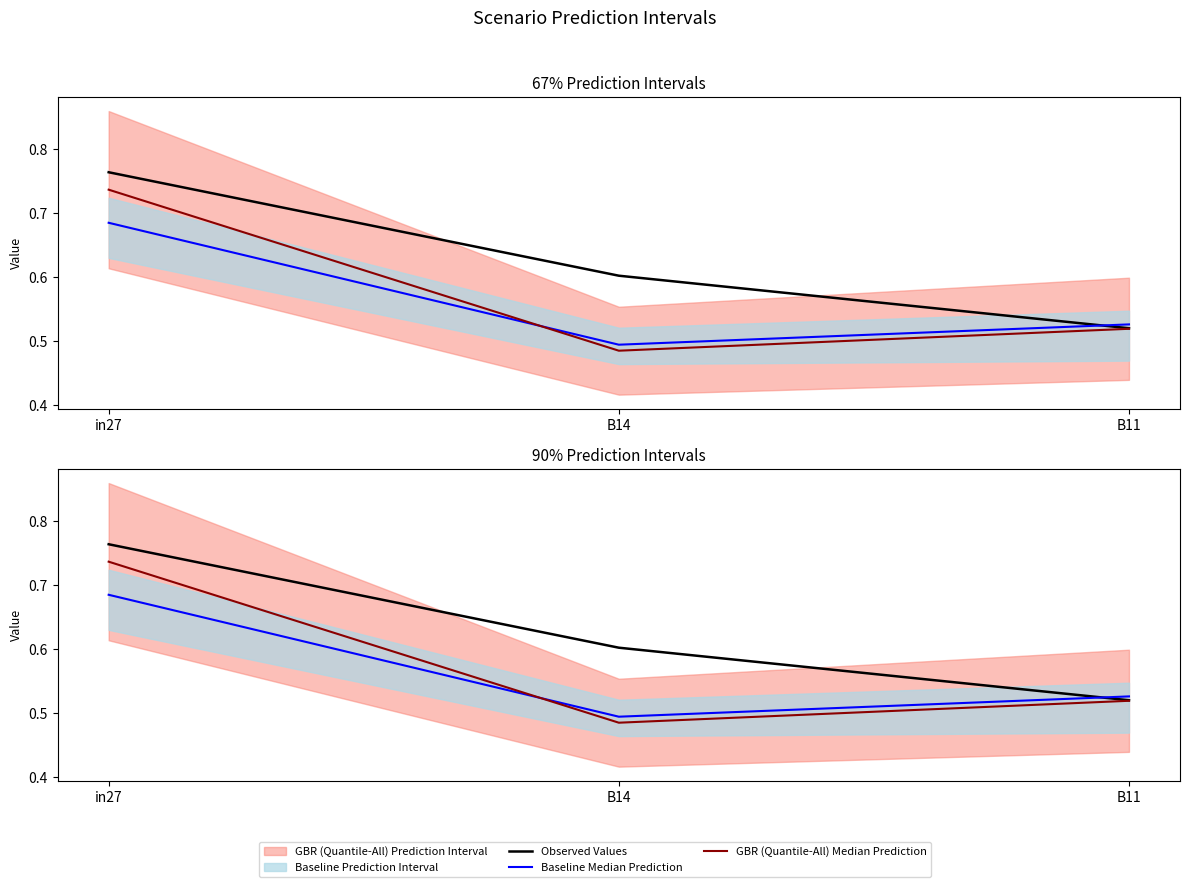

Is the value of Observed Values at B11 greater than the value of Baseline Median Prediction at B11?

No